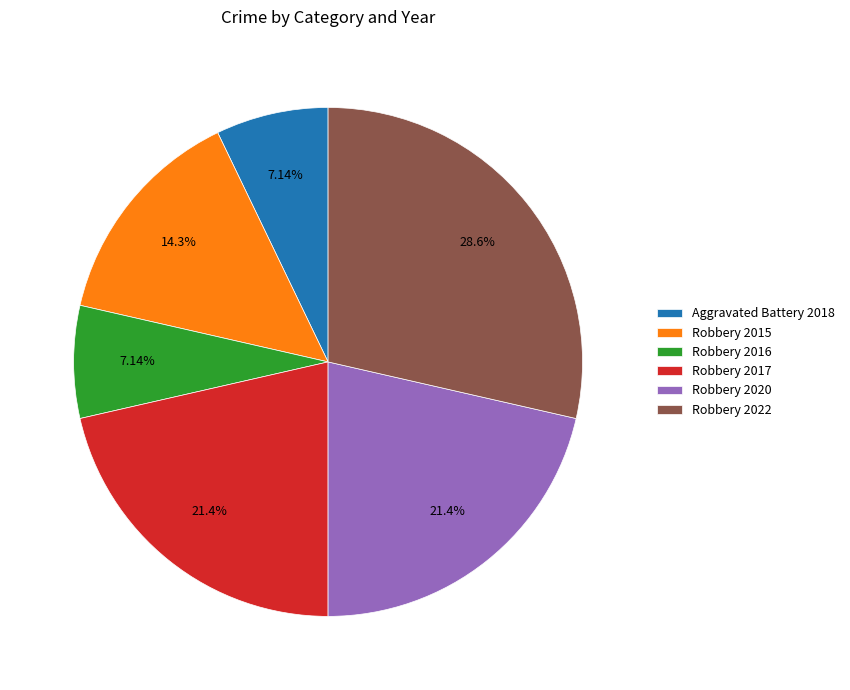

What percentage is the Robbery 2020 slice, to the nearest percent?

21%